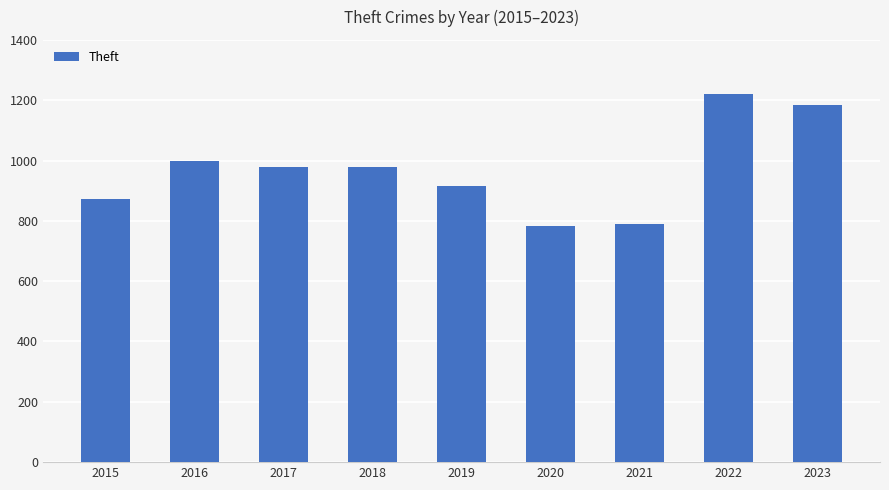

What is the average value?

969